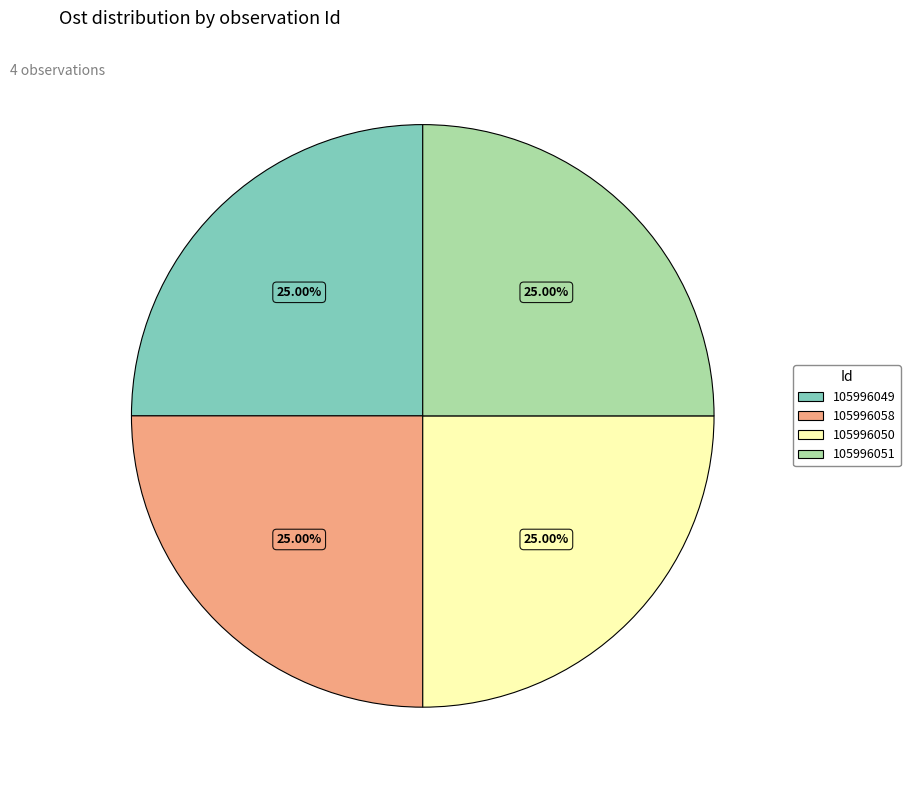

Is there any slice that represents more than half of the pie?

No